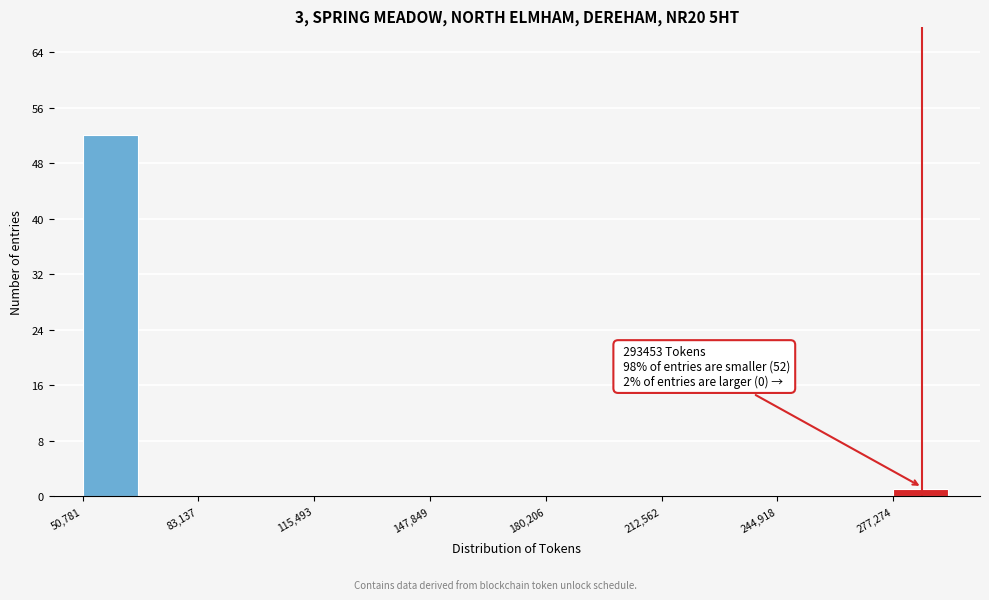

Around what value on the x-axis is the tallest bar? Give the approximate position of its centre, as read against the axis.

60000